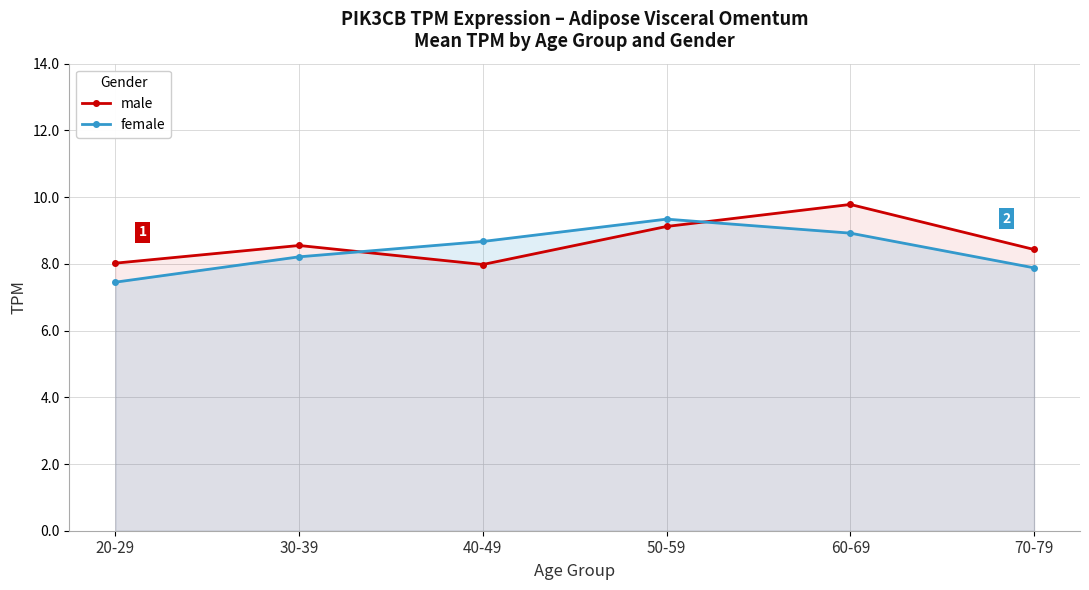

How many data points in female are less than 8?

2